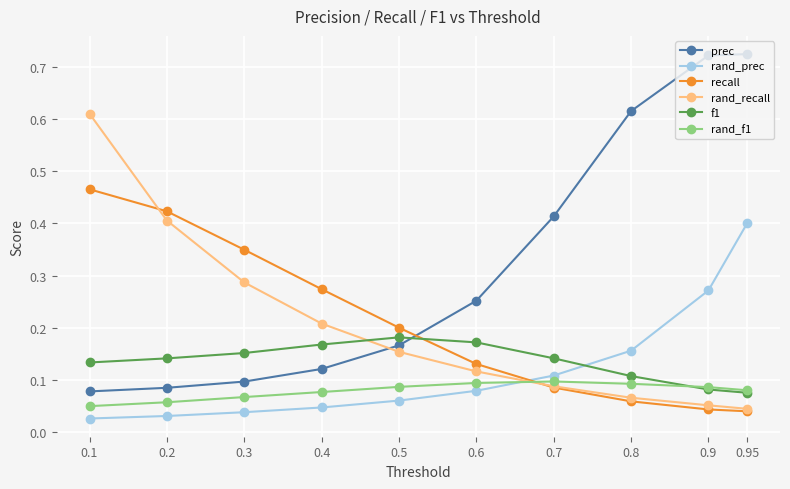

Which series has the widest spread of values?

prec